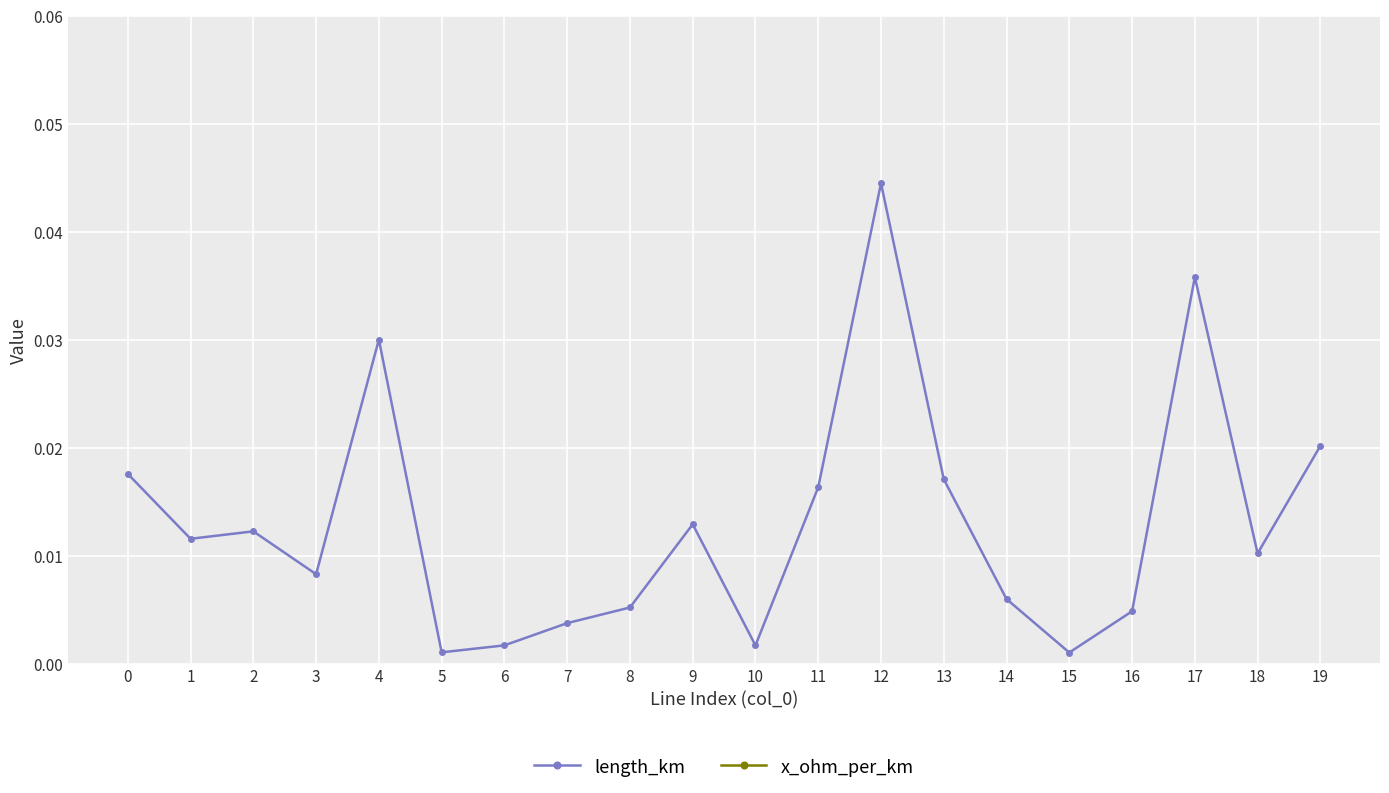

True or false: x_ohm_per_km and length_km intersect in this chart.

False